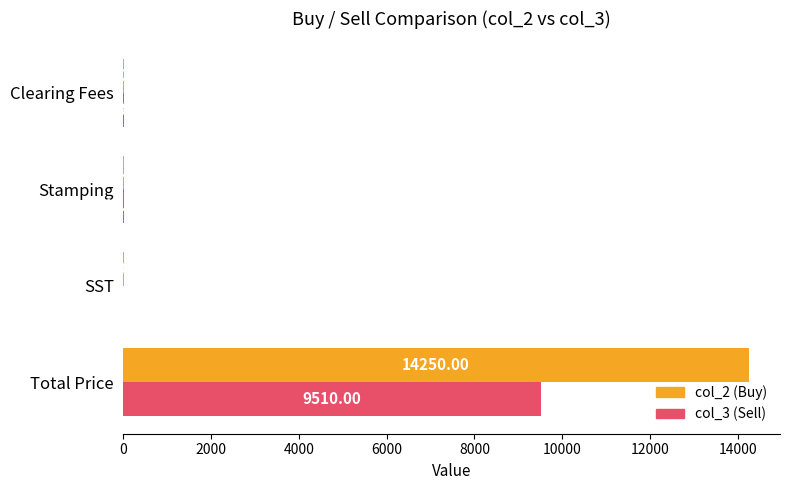

At which category is the sum across all series the highest?

Total Price